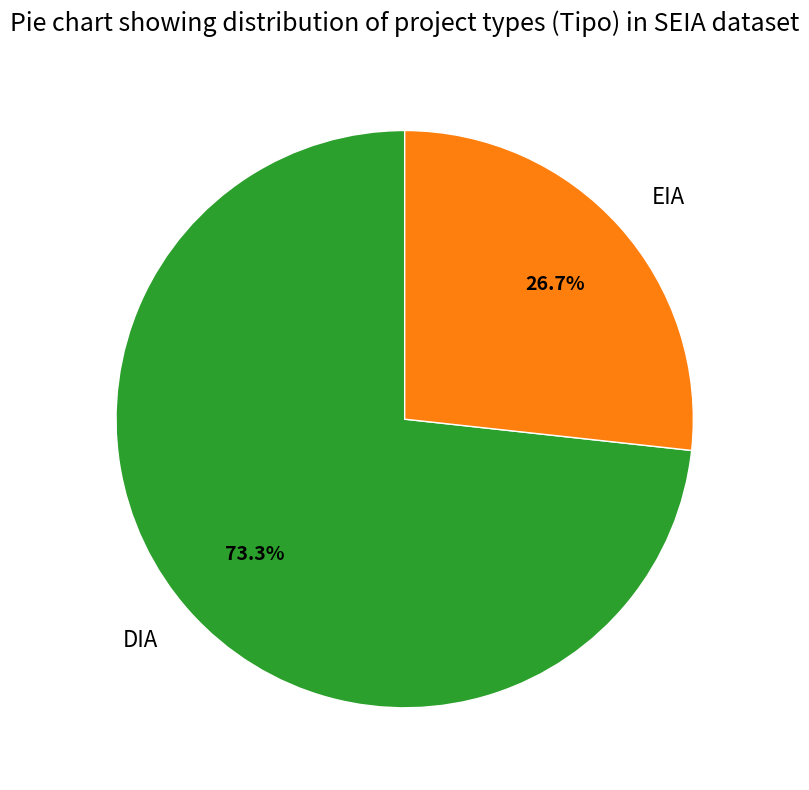

Which has a higher value, EIA or DIA?

DIA